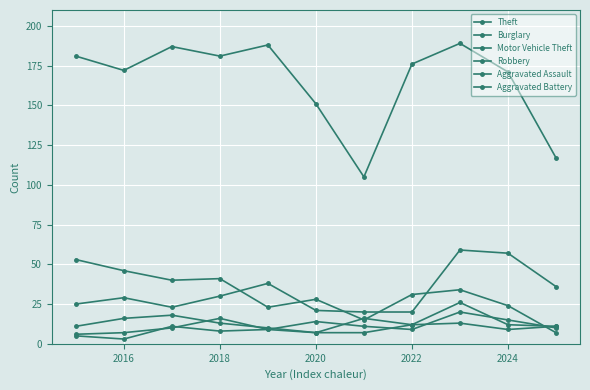

Does the chart have visible grid lines?

Yes